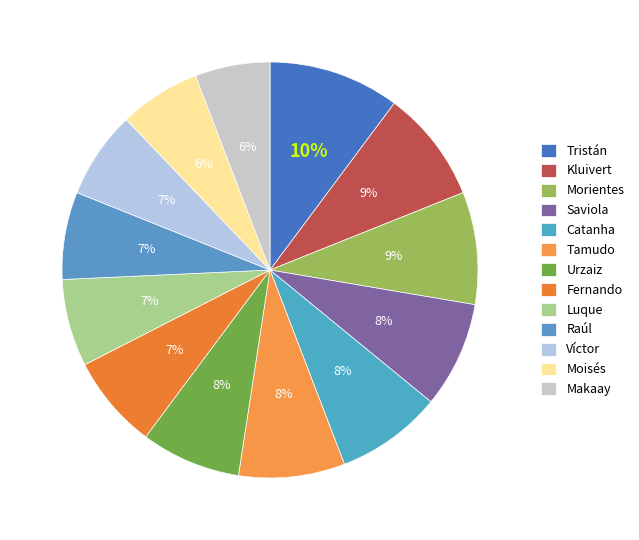

How many segments does this pie chart have?

13